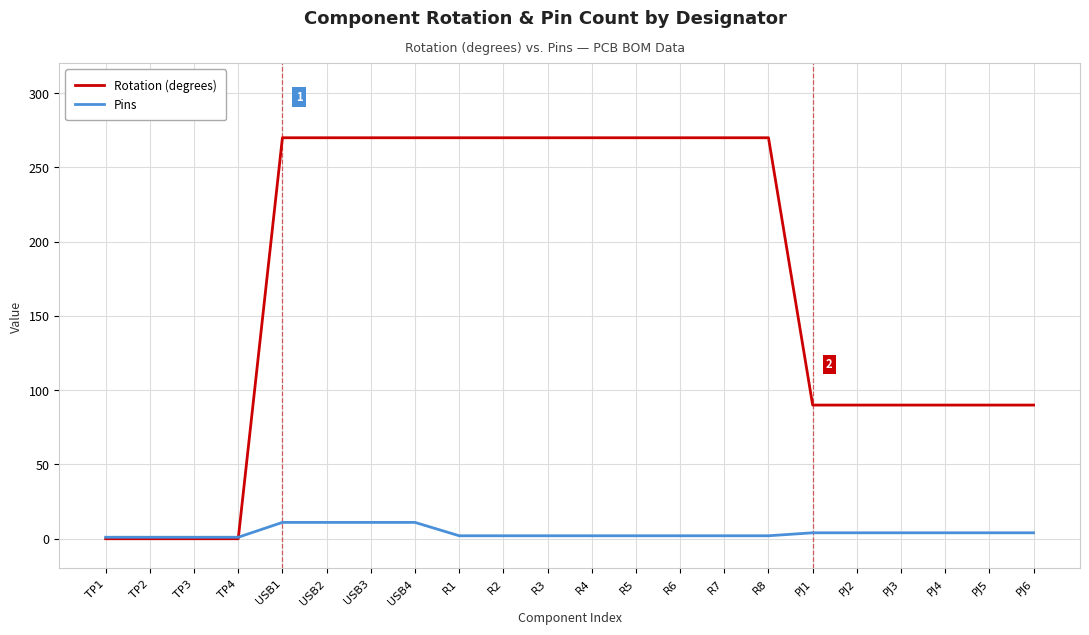

Rank the series by their average value, from highest to lowest.

Rotation (degrees), Pins